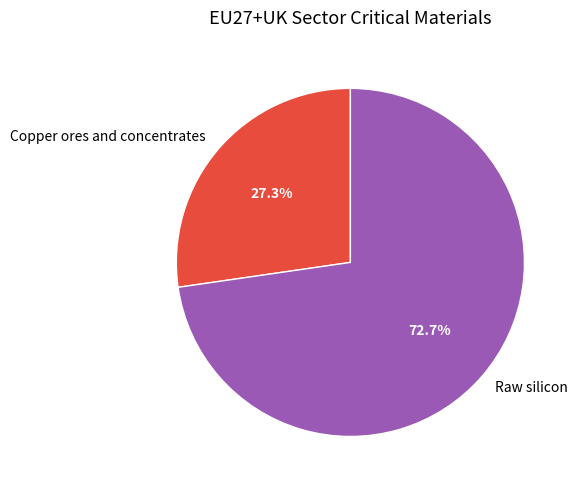

Which category has the smallest portion of the pie?

Copper ores and concentrates